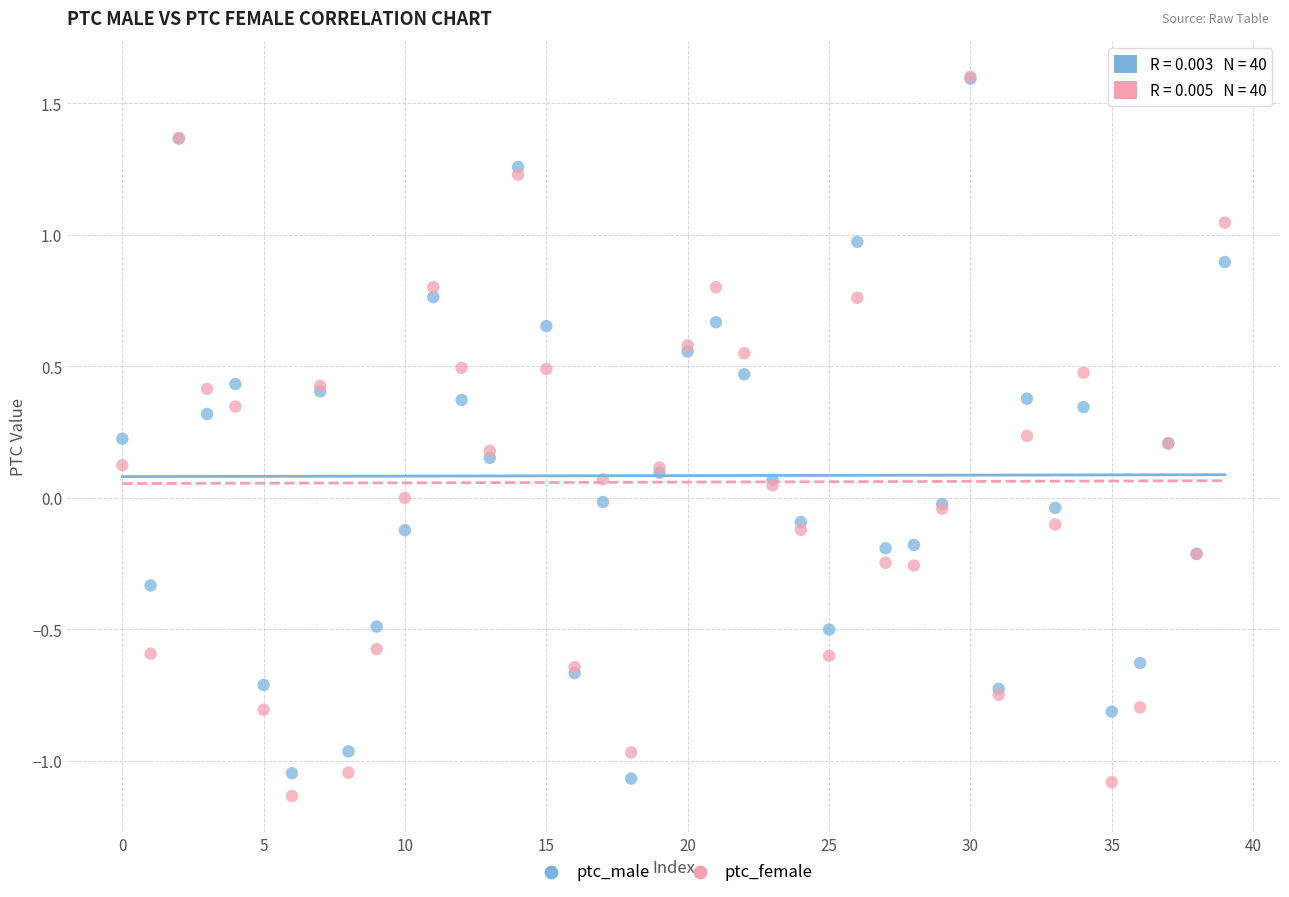

What are all the series names shown in the legend?

ptc_male, ptc_female